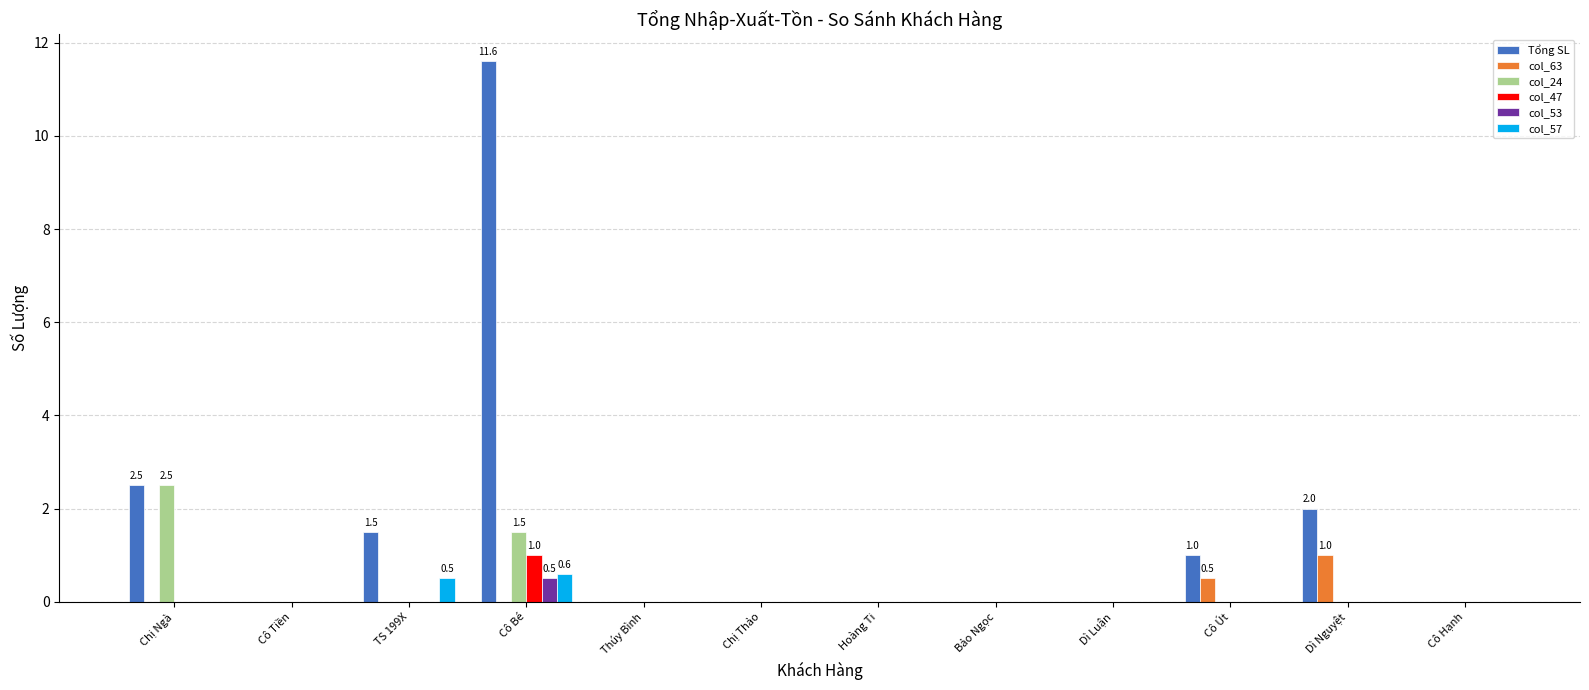

What is the highest value of the Tổng SL series?

11.6